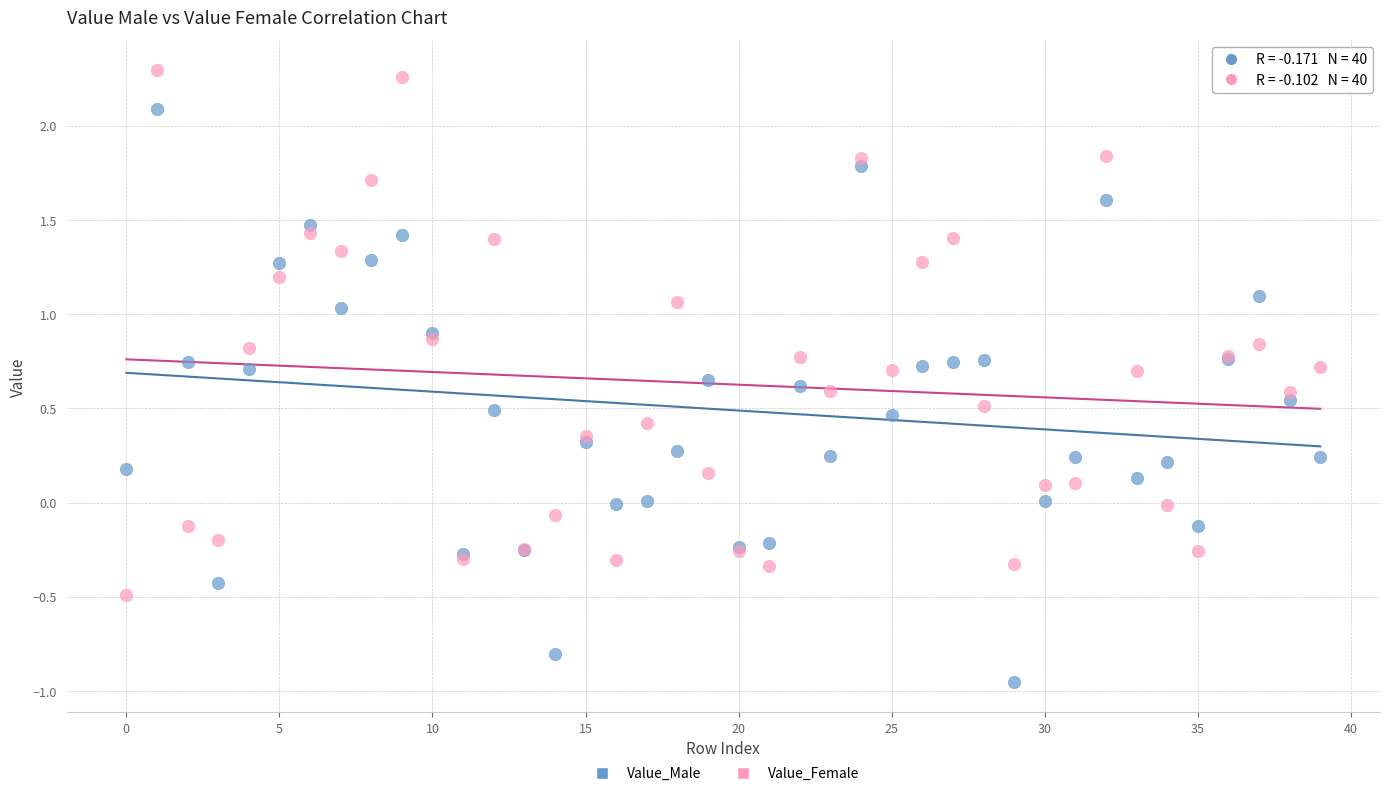

Which series contains the lowest Y value?

Value_Male